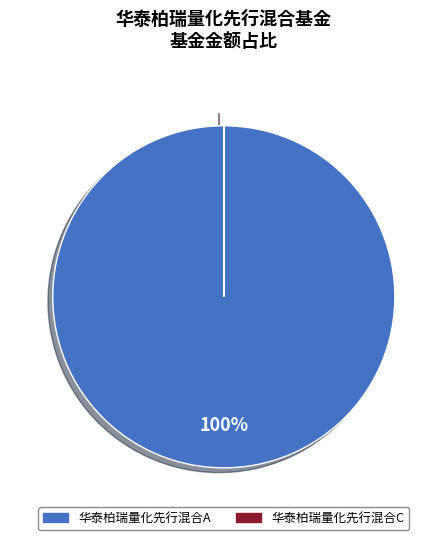

What is the largest slice in the pie chart?

华泰柏瑞量化先行混合A